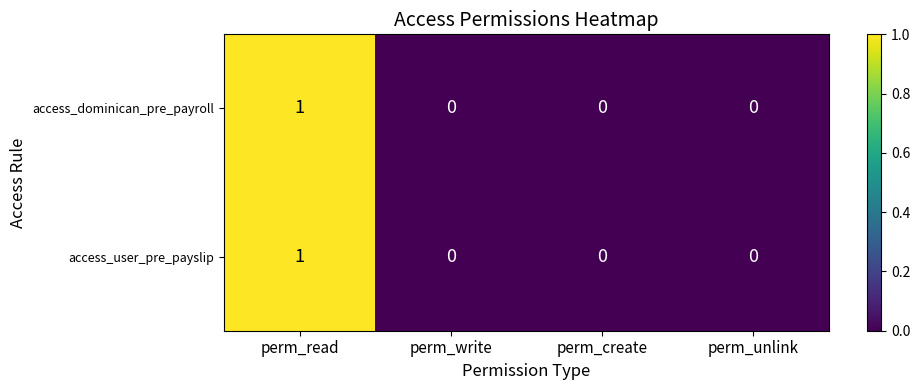

Which category has the highest value in the access_user_pre_payslip series?

perm_read